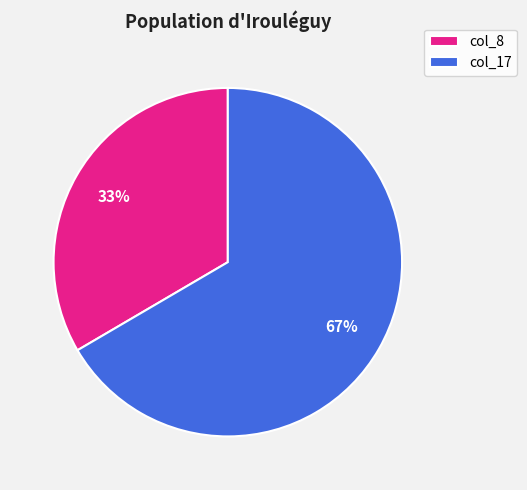

How many segments does this pie chart have?

2